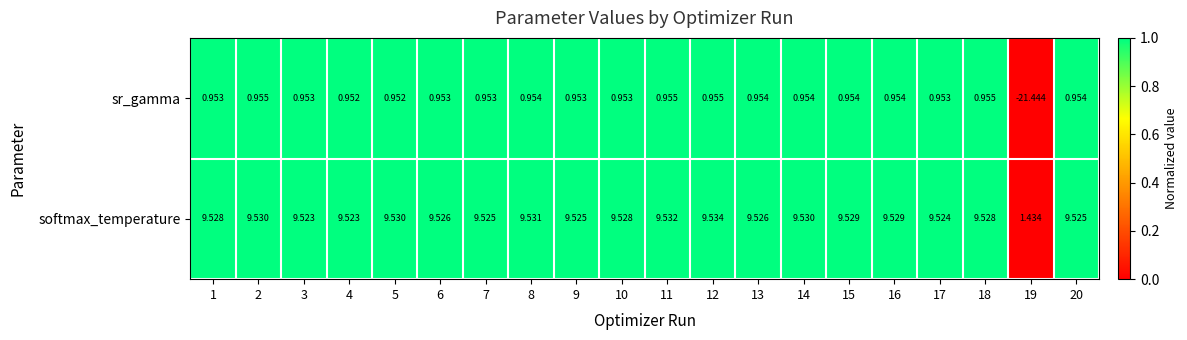

Which series has the largest range (max minus min)?

sr_gamma